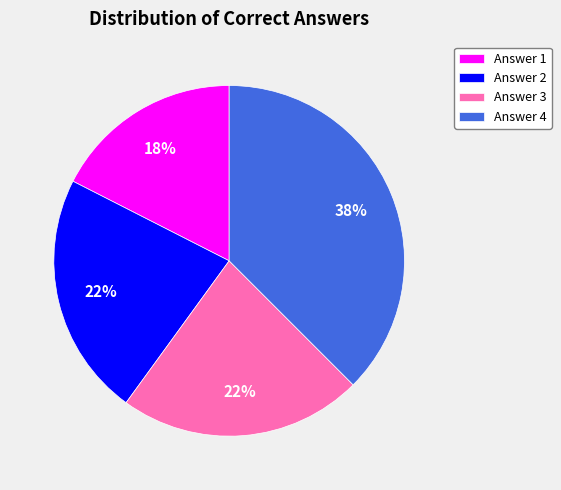

Do Answer 1 and Answer 4 together represent more than half of the pie?

Yes